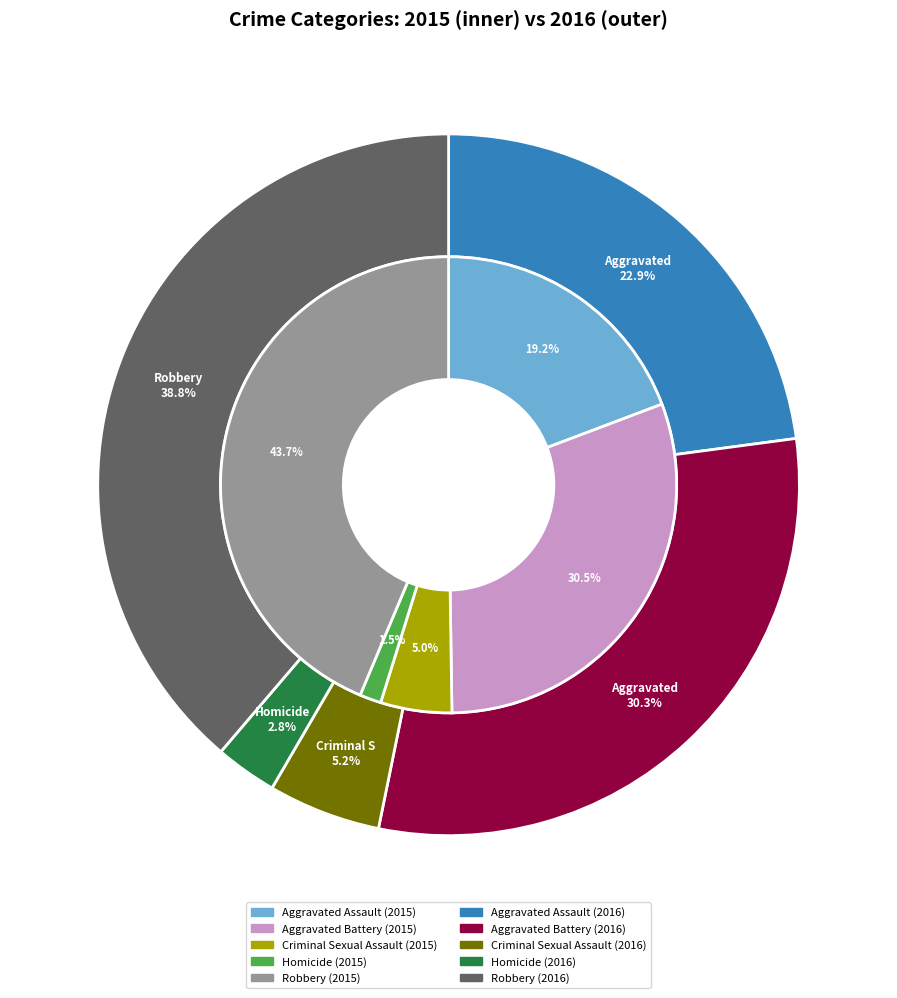

Which series changed the most between Aggravated Battery and Criminal Sexual Assault?

2016